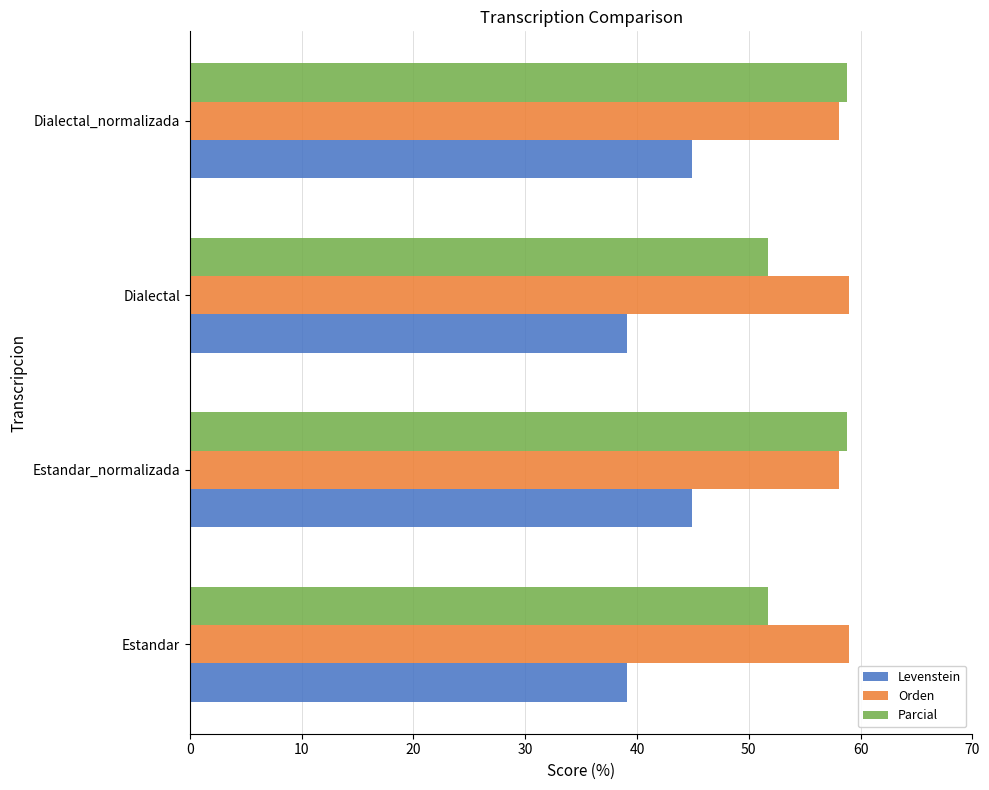

Is it true that Levenstein equals 44.9 at Dialectal_normalizada?

True